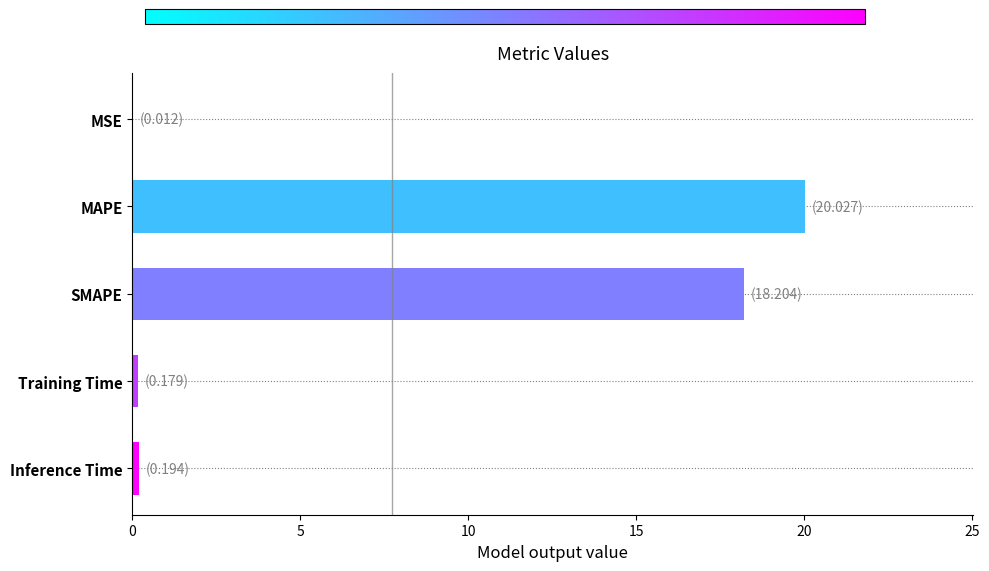

Where is the data nearest to the value 10?

SMAPE